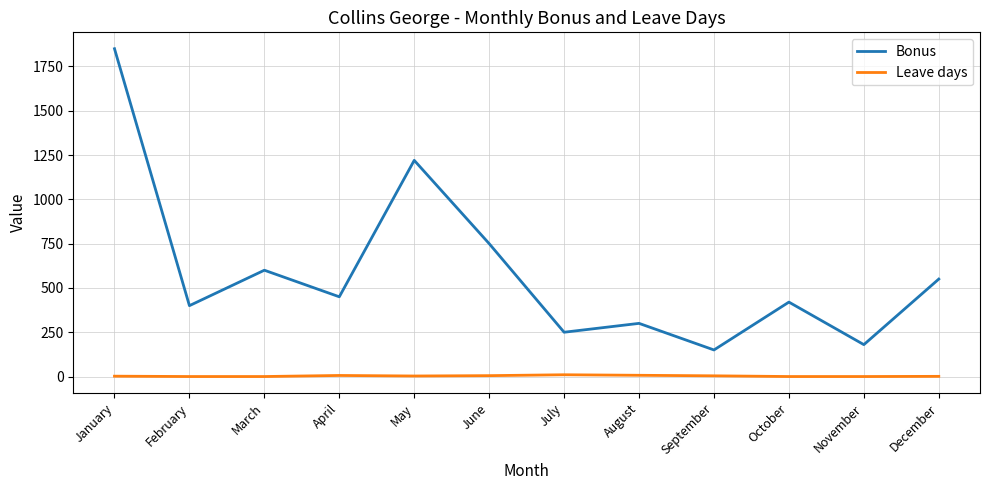

At which label does Bonus first exceed 450?

January